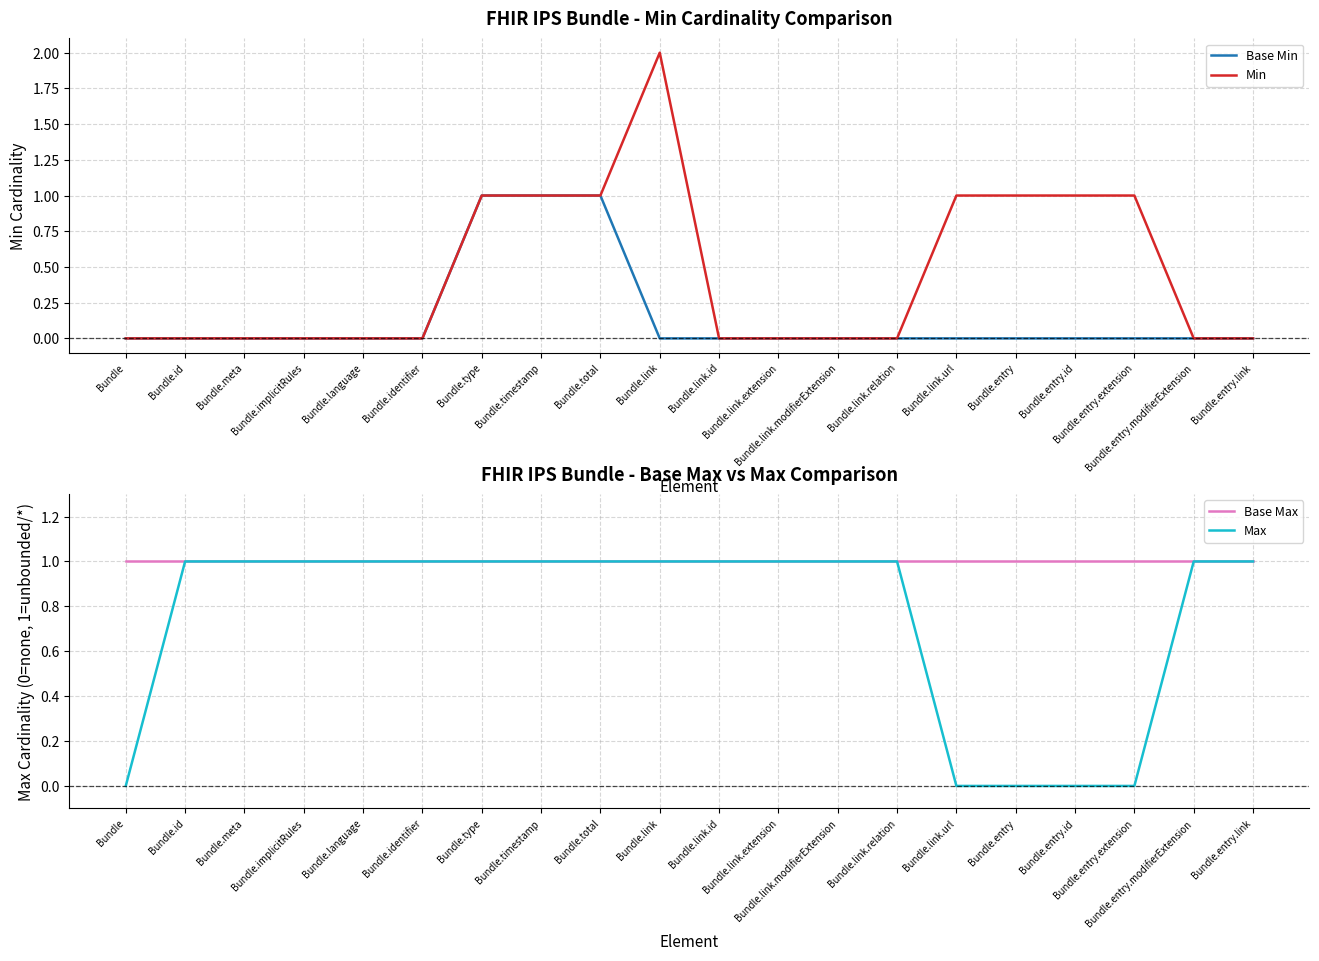

How many times do Min and Base Max cross each other?

1